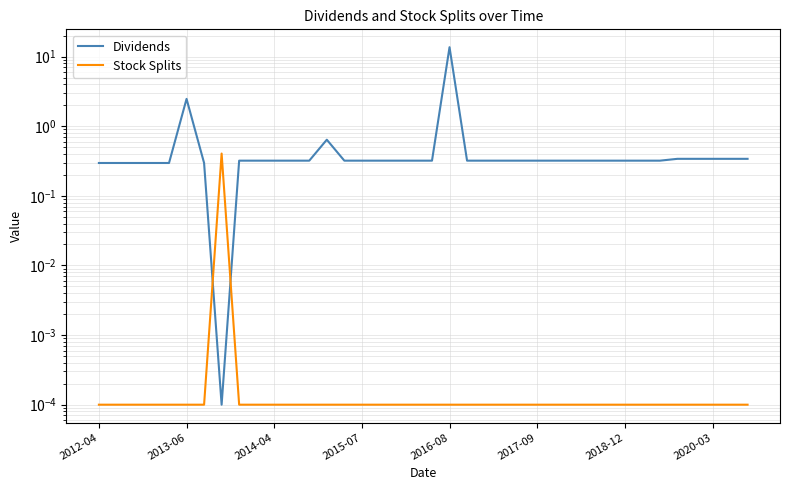

How many data points does each series have?

38